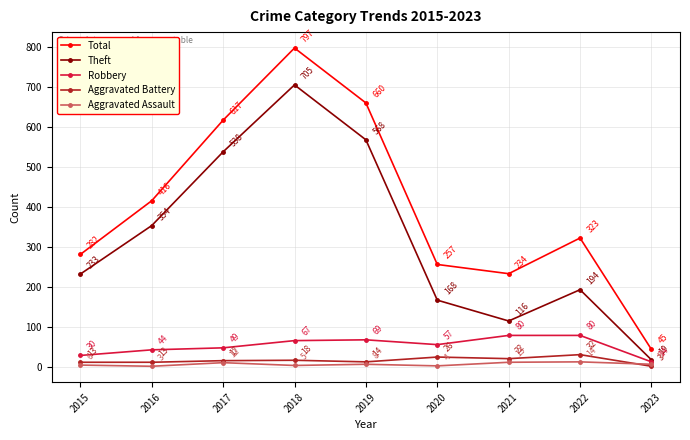

True or false: Aggravated Assault and Robbery cross at least once.

False